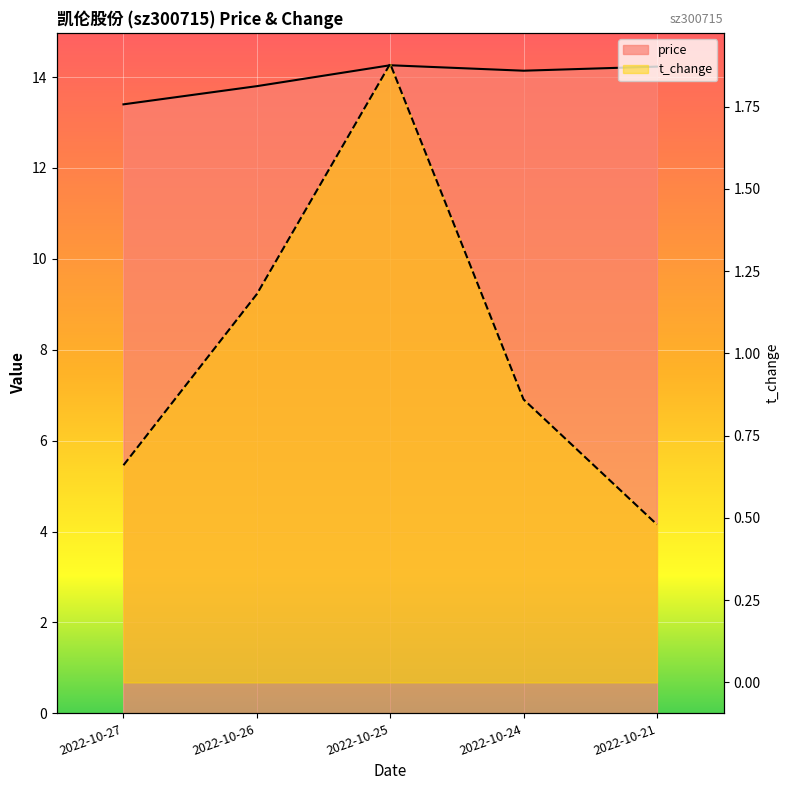

How many lines are shown in the chart?

2